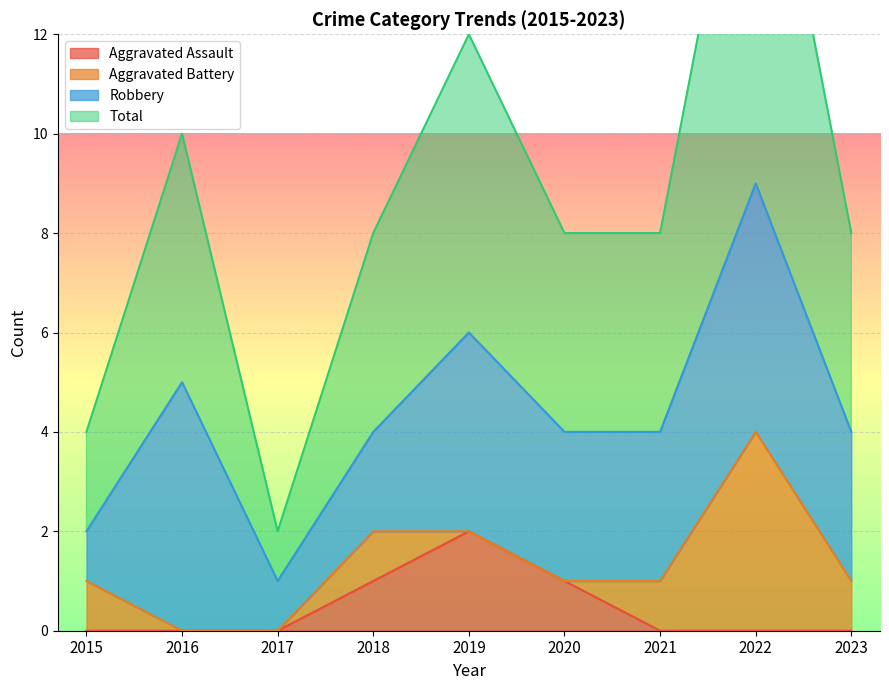

Where does the Total series first go above 4?

2016